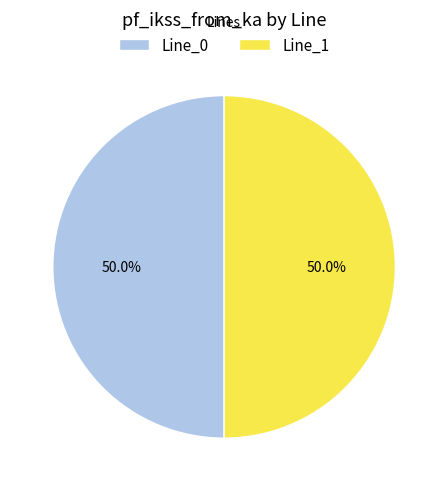

Combined, do Line_0 and Line_1 account for over 50%?

Yes